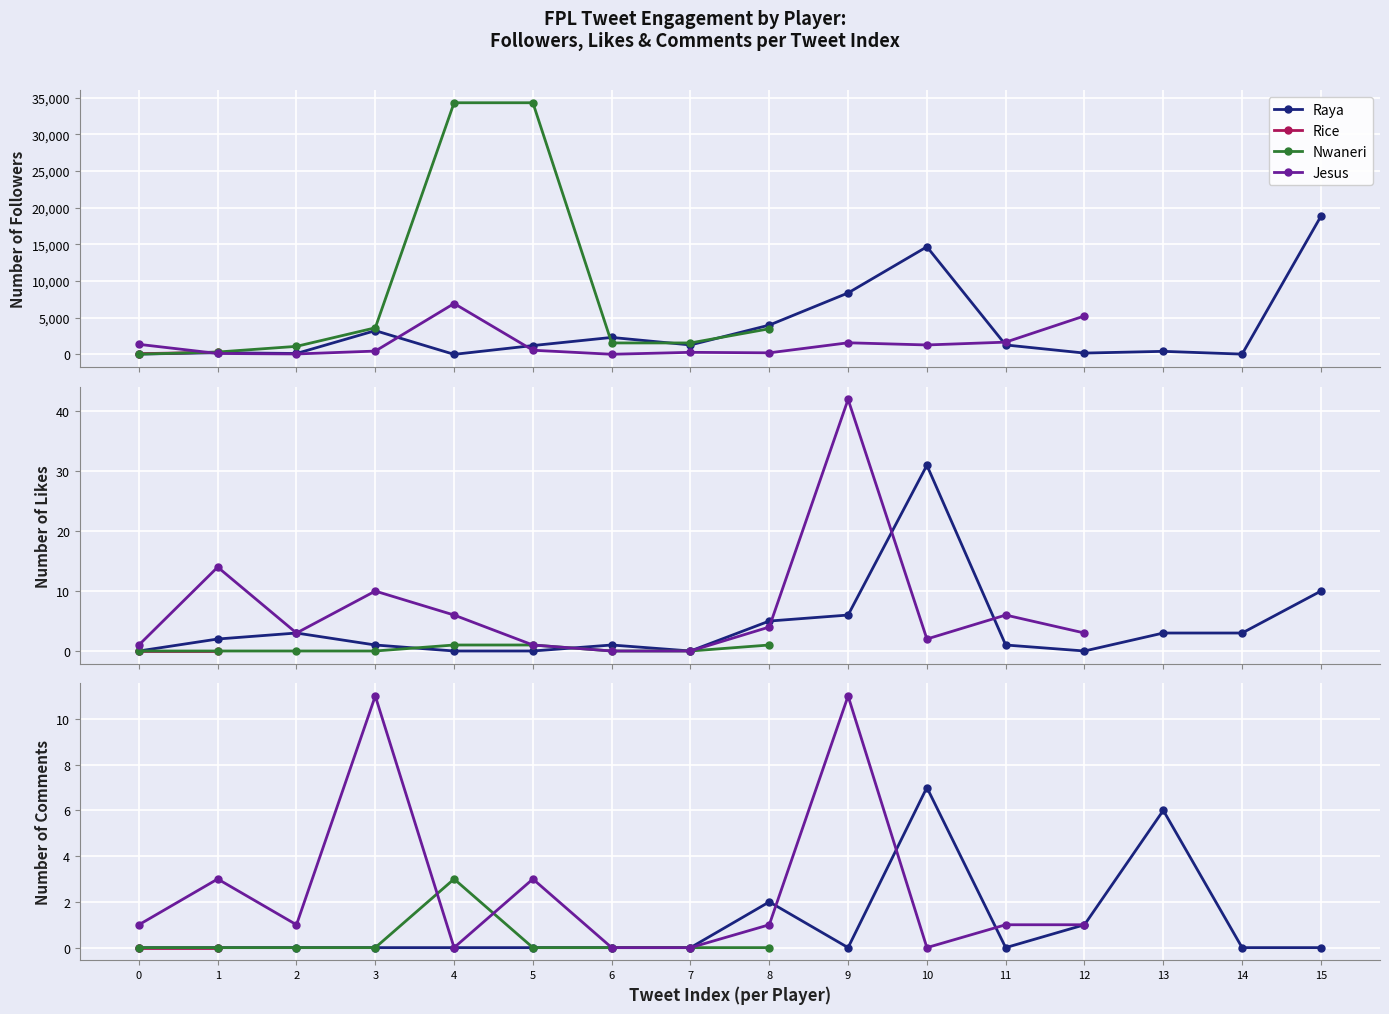

What is the difference between the highest and lowest values at Nwaneri-3?

3499